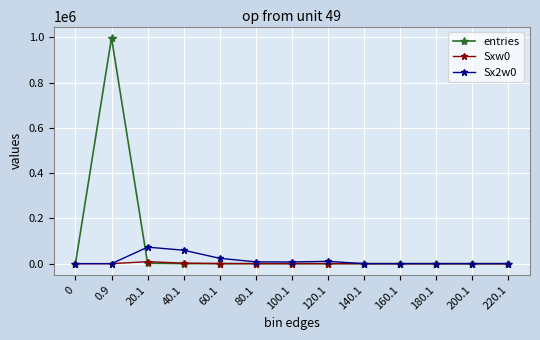

Rank the series by their average value, from highest to lowest.

entries, Sx2w0, Sxw0